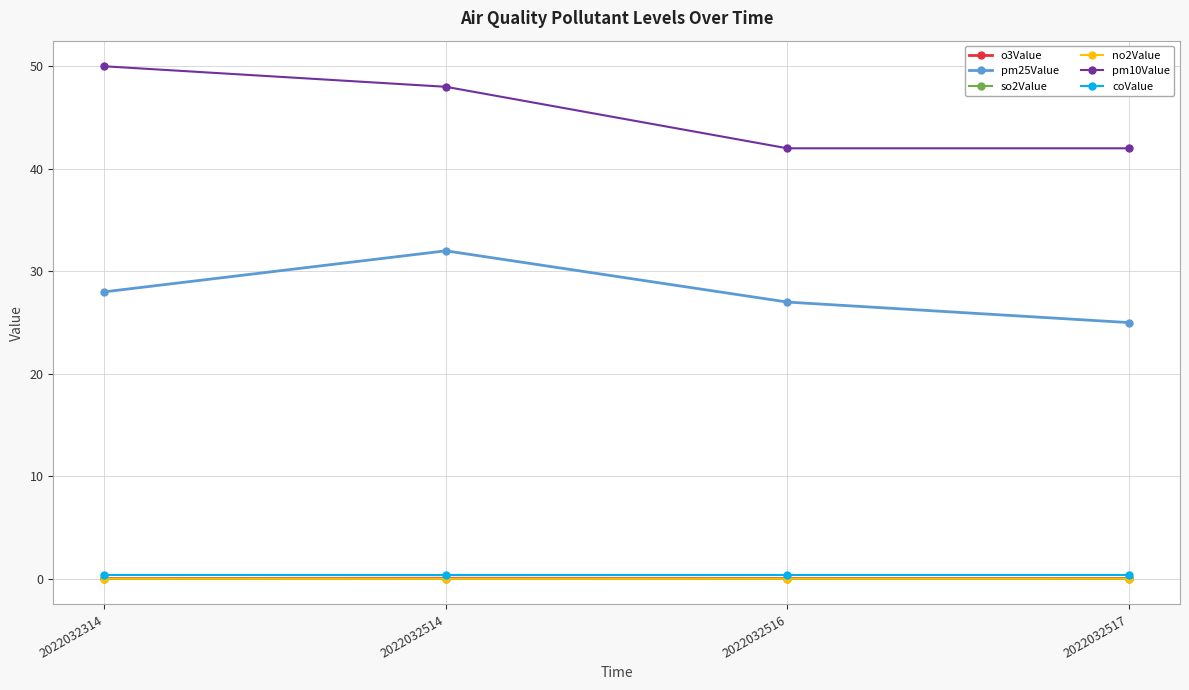

Is the value of pm10Value at 2022032514 greater than the value of o3Value at 2022032517?

Yes